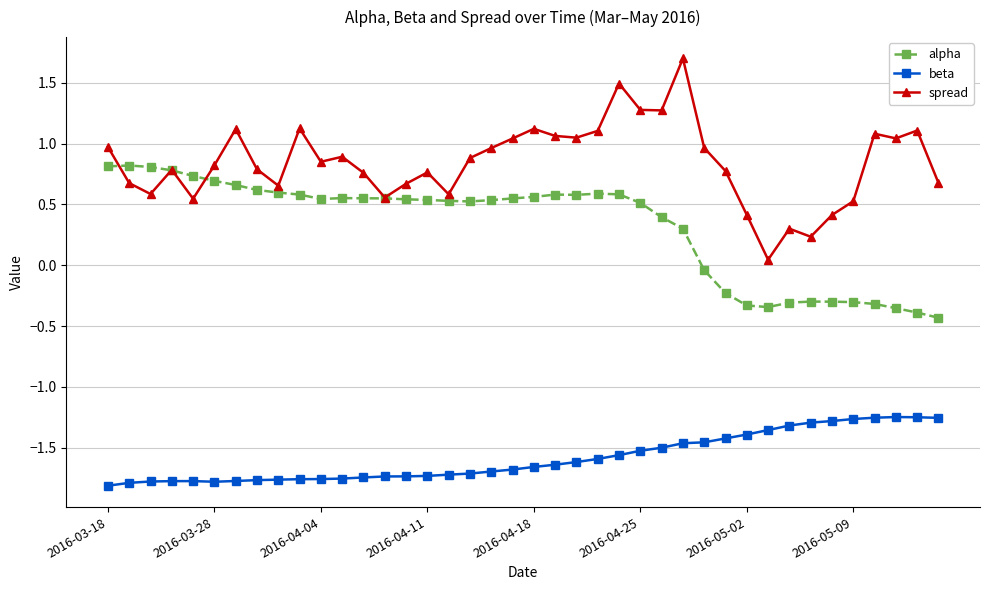

How many lines are shown in the chart?

3